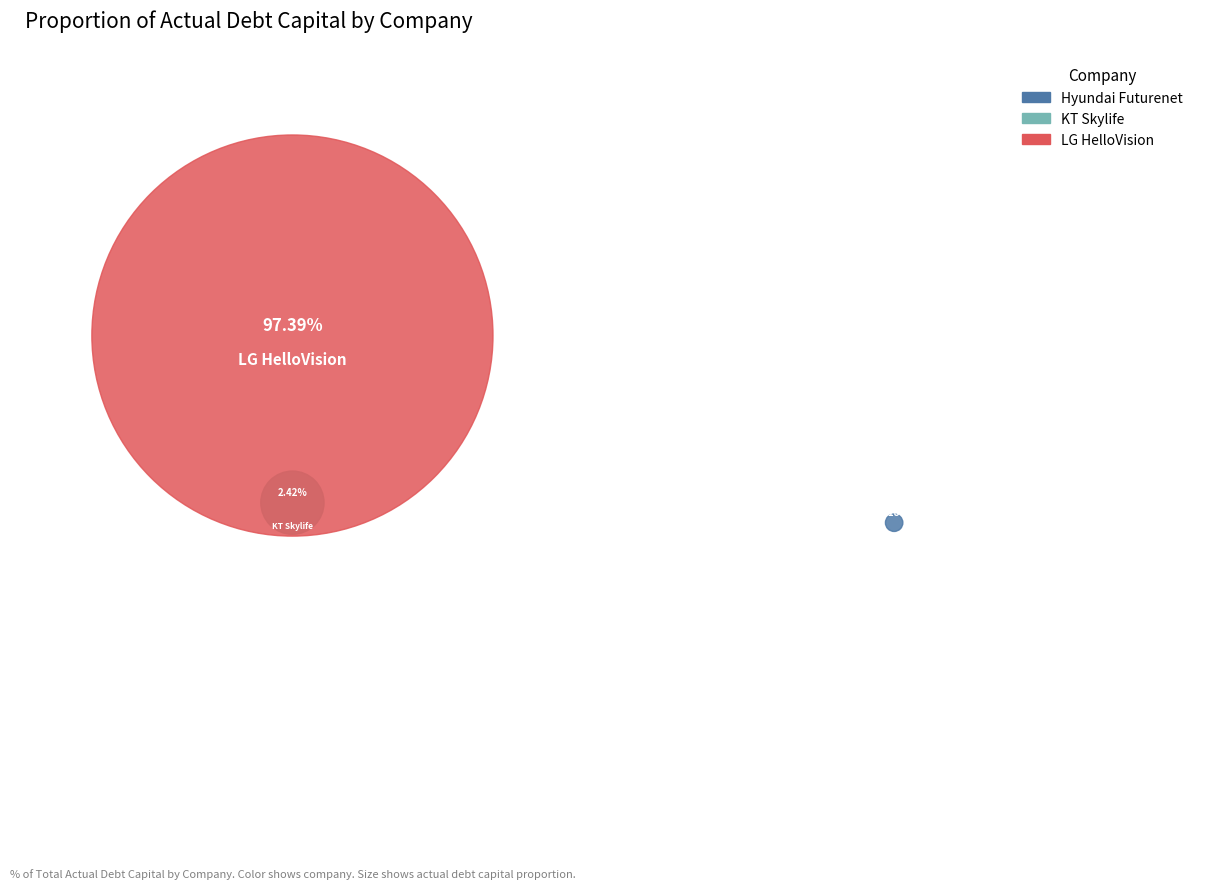

Which slice represents more than half of the pie?

LG HelloVision